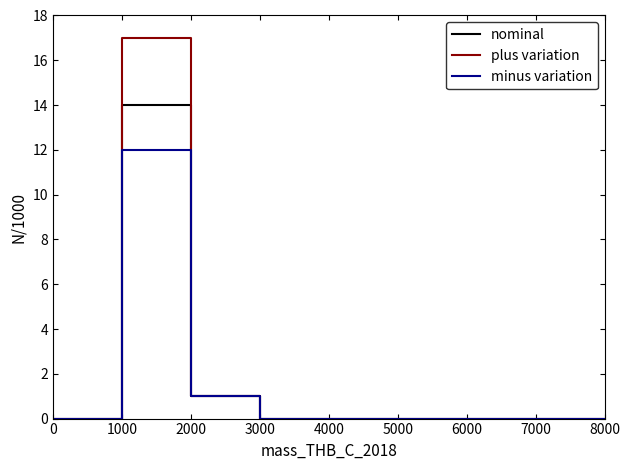

Is the value of nominal at 4000 greater than the value of plus variation at 3000?

No